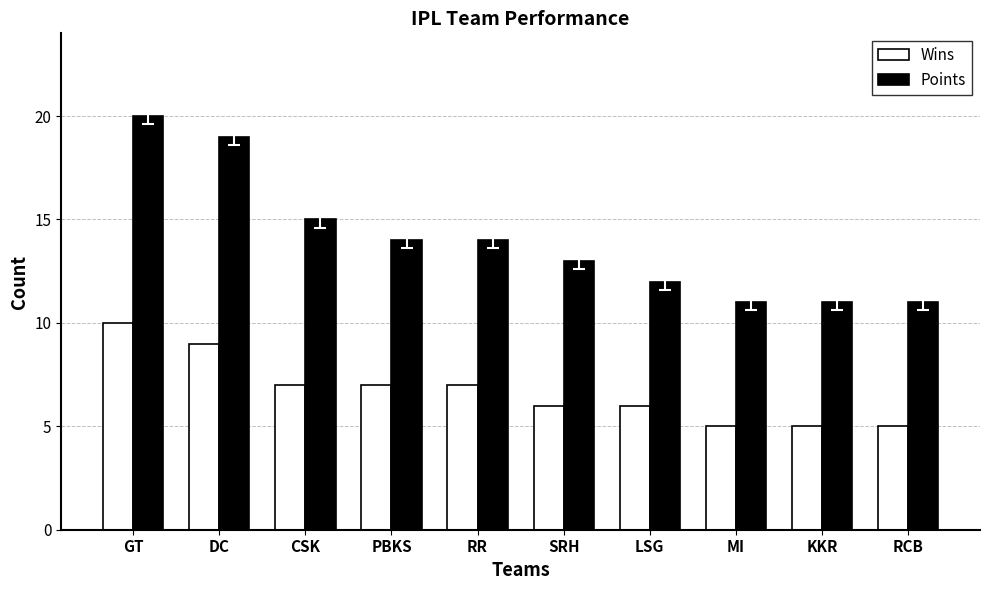

Which series has the largest total across all categories?

Points